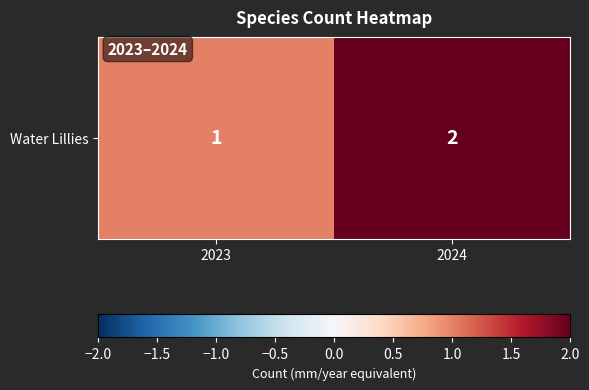

What is the sum of the values at 2024 and 2023?

3